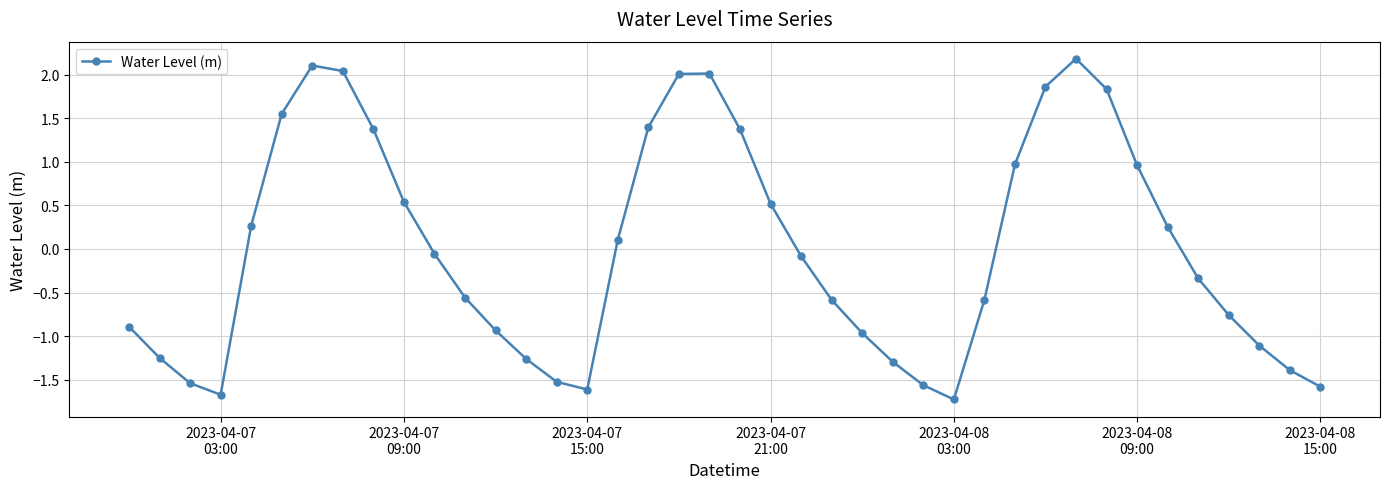

Does the chart display data point markers on the line(s)?

Yes